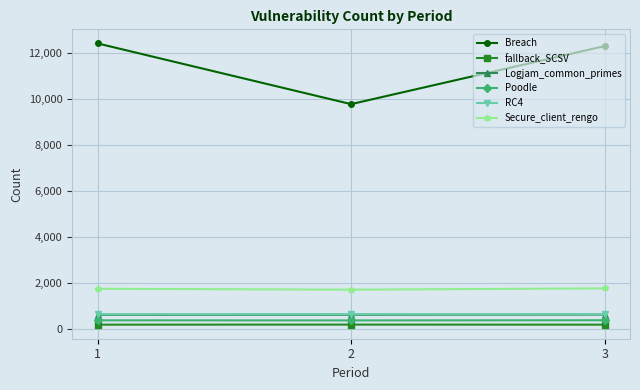

What is the approximate value of RC4 at 3?

627